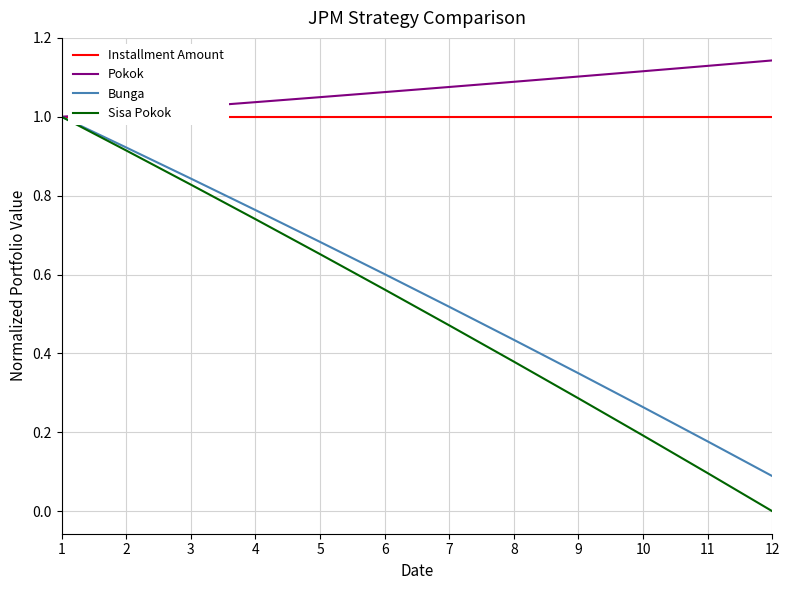

Reading left to right, transcribe all the data shown in this chart.

Installment Amount: 1.0	1.0	1.0	1.0	1.0	1.0	1.0	1.0	1.0	1.0	1.0	1.0
Pokok: 1.0	1.0	1.0	1.0	1.0	1.1	1.1	1.1	1.1	1.1	1.1	1.1
Bunga: 1.0	0.9	0.8	0.8	0.7	0.6	0.5	0.4	0.3	0.3	0.2	0.1
Sisa Pokok: 1.0	0.9	0.8	0.7	0.7	0.6	0.5	0.4	0.3	0.2	0.1	0.0